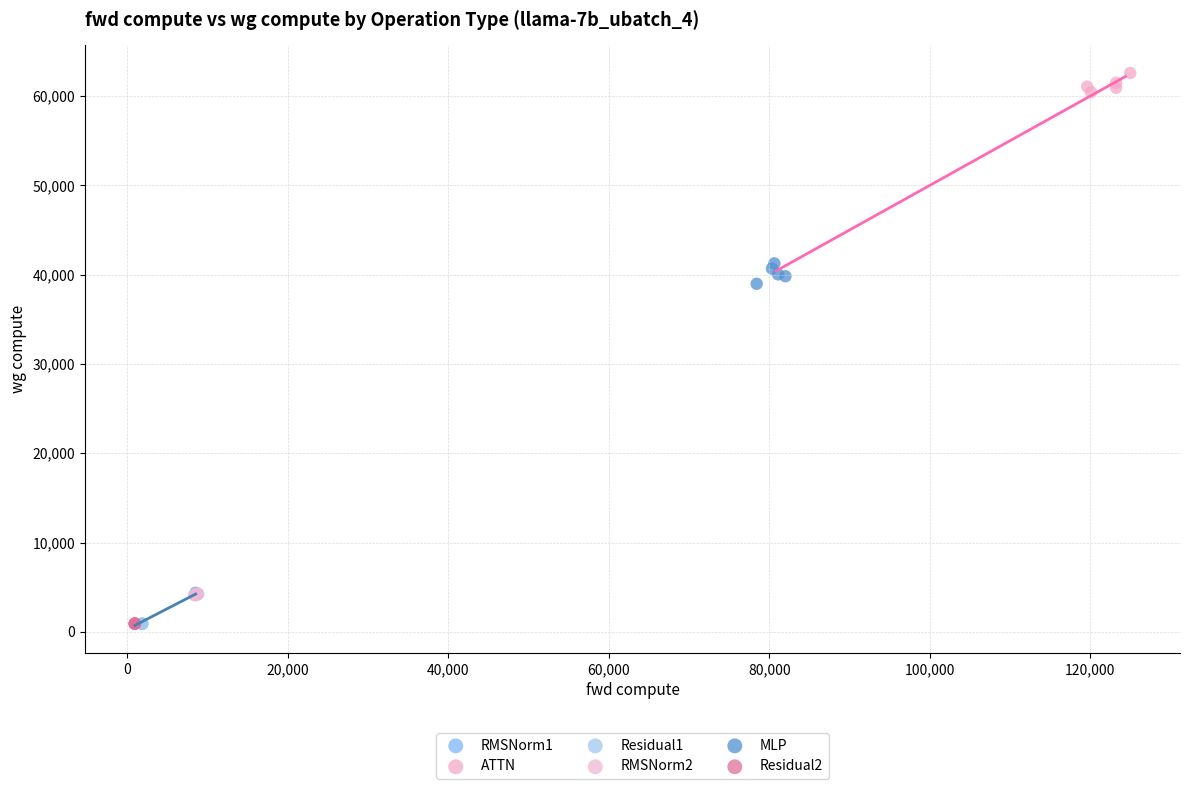

Which series reaches the maximum Y coordinate?

ATTN